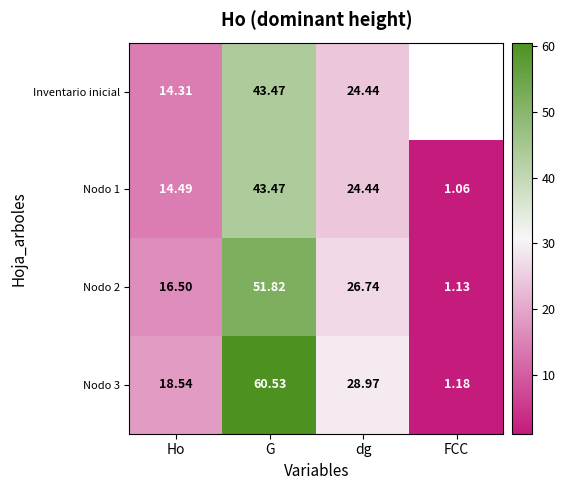

What is the smallest value displayed?

1.1